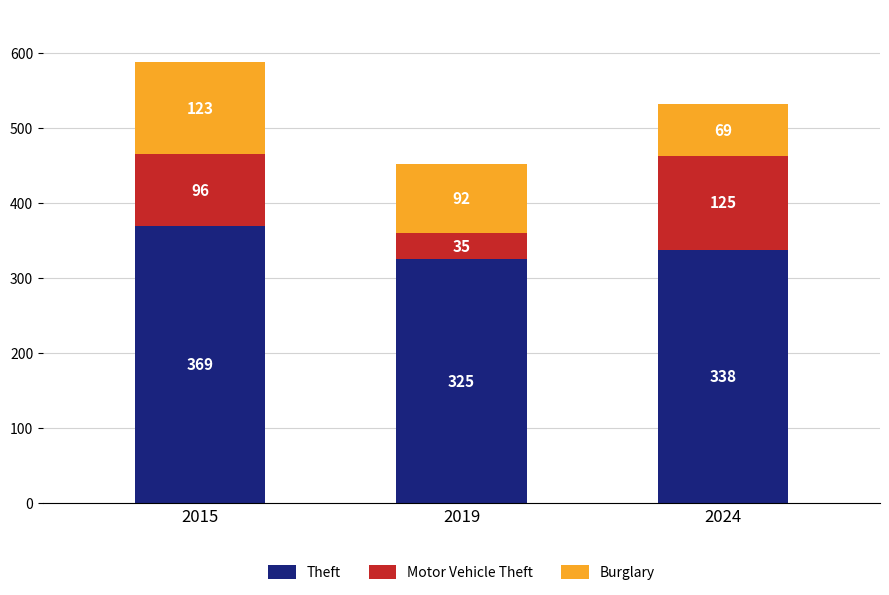

At which label is Theft closest to 347?

2024